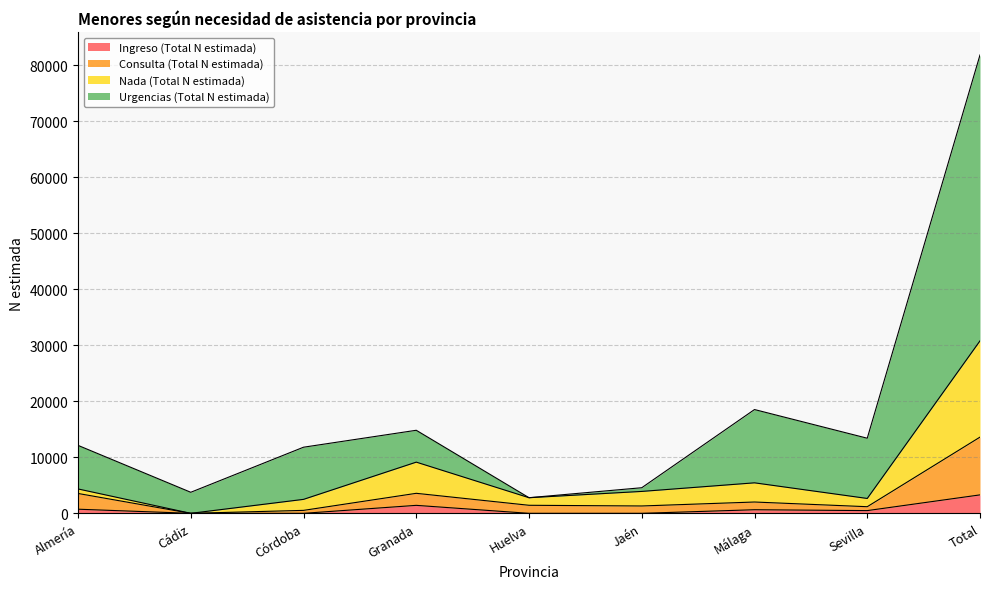

What is the spread (max minus min) of values at Almería?

11396